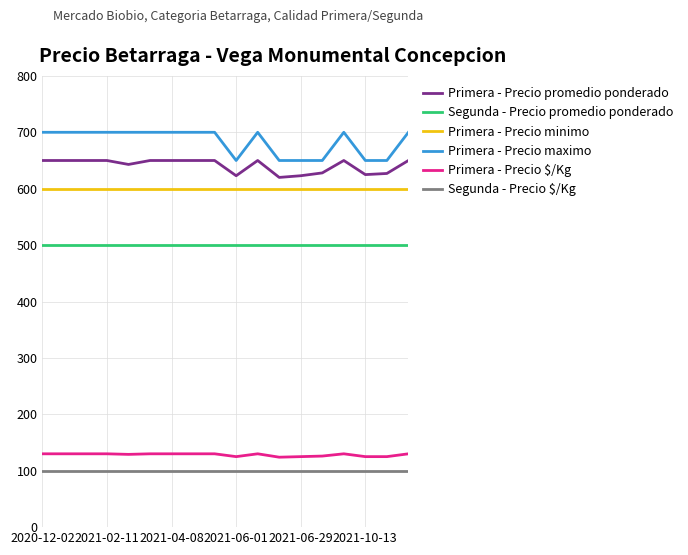

What is the difference between the maximum and minimum values in the Primera - Precio promedio ponderado series?

30